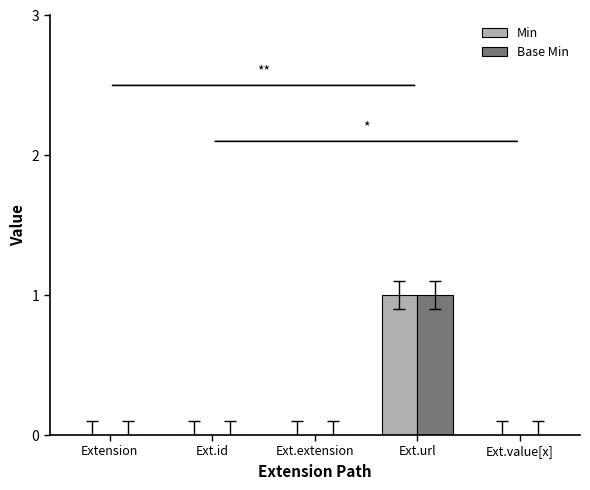

The value of Base Min at Extension is 0. True or false?

True